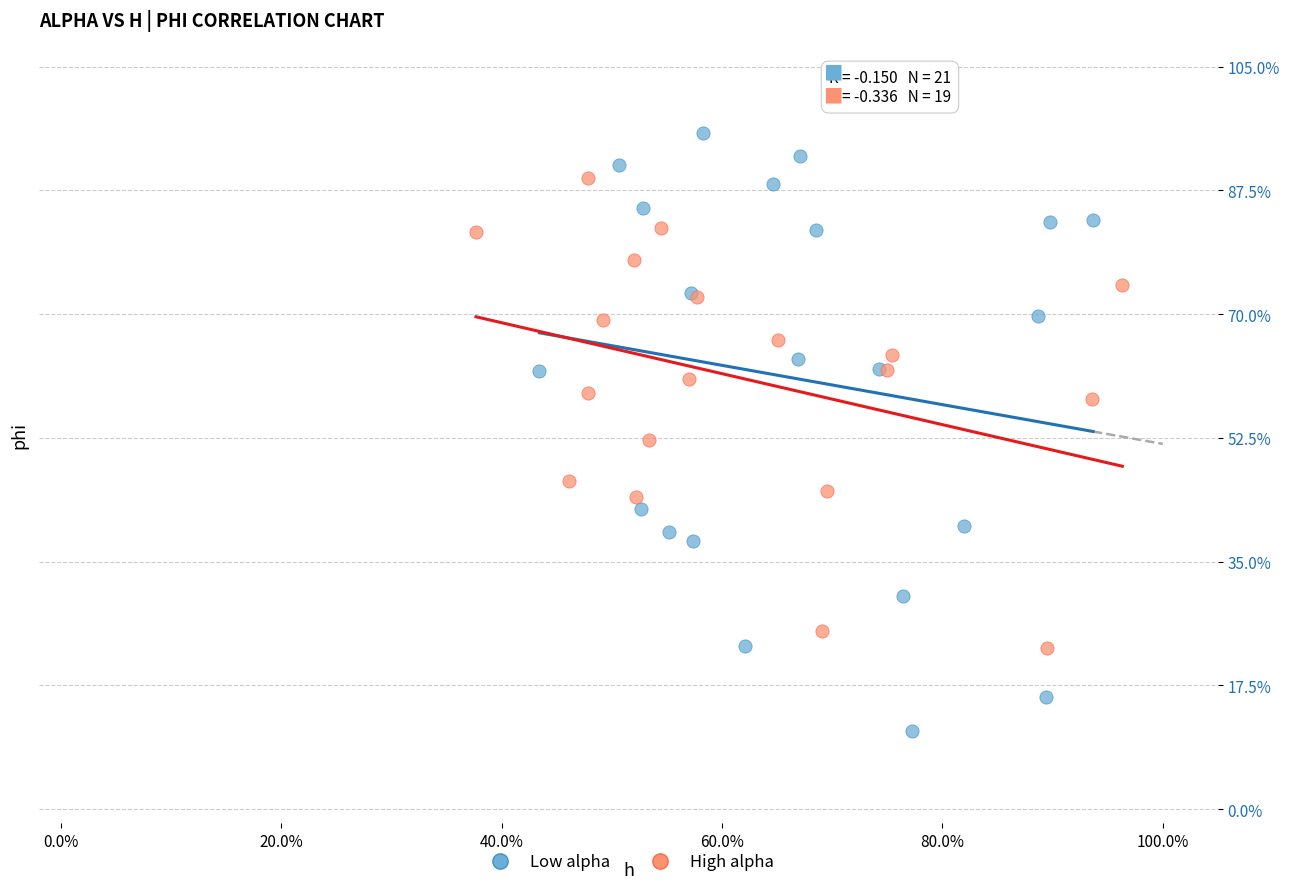

What are all the series names shown in the legend?

Low alpha, High alpha